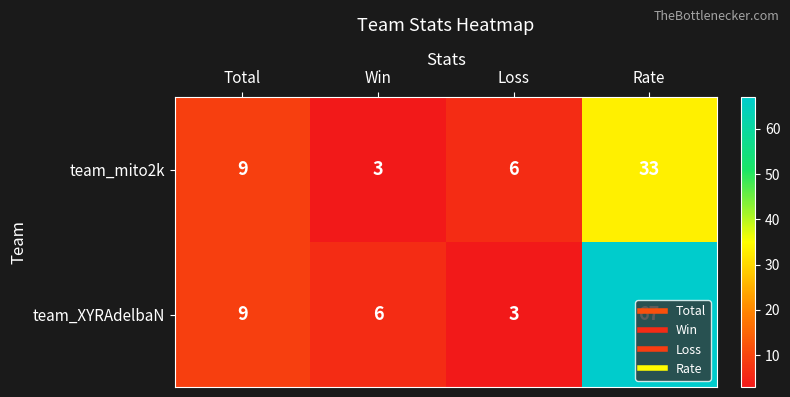

Between Win and Rate, which series saw the biggest shift?

team_XYRAdelbaN